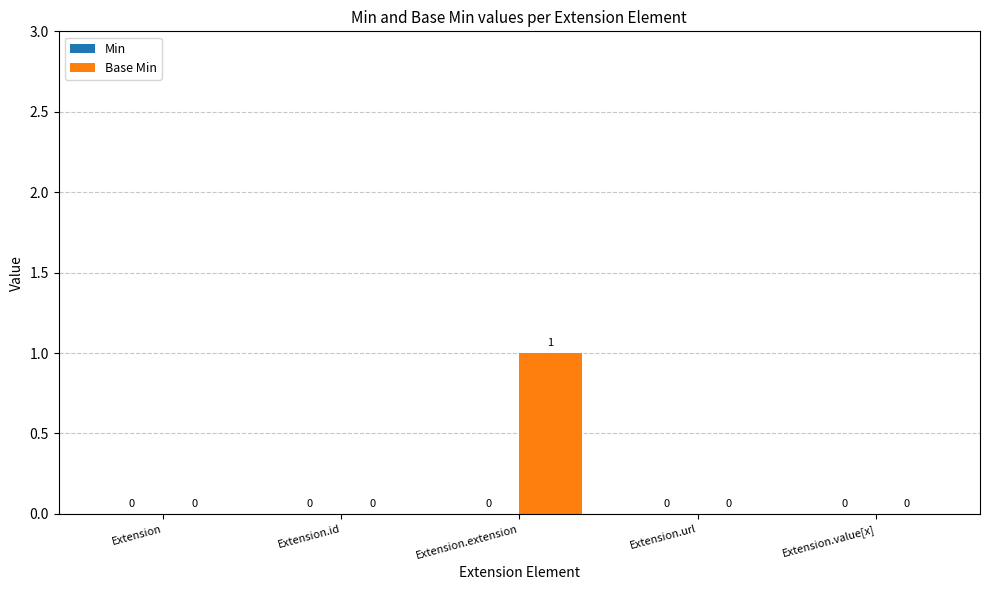

Which category has the highest value across all series?

Extension.extension